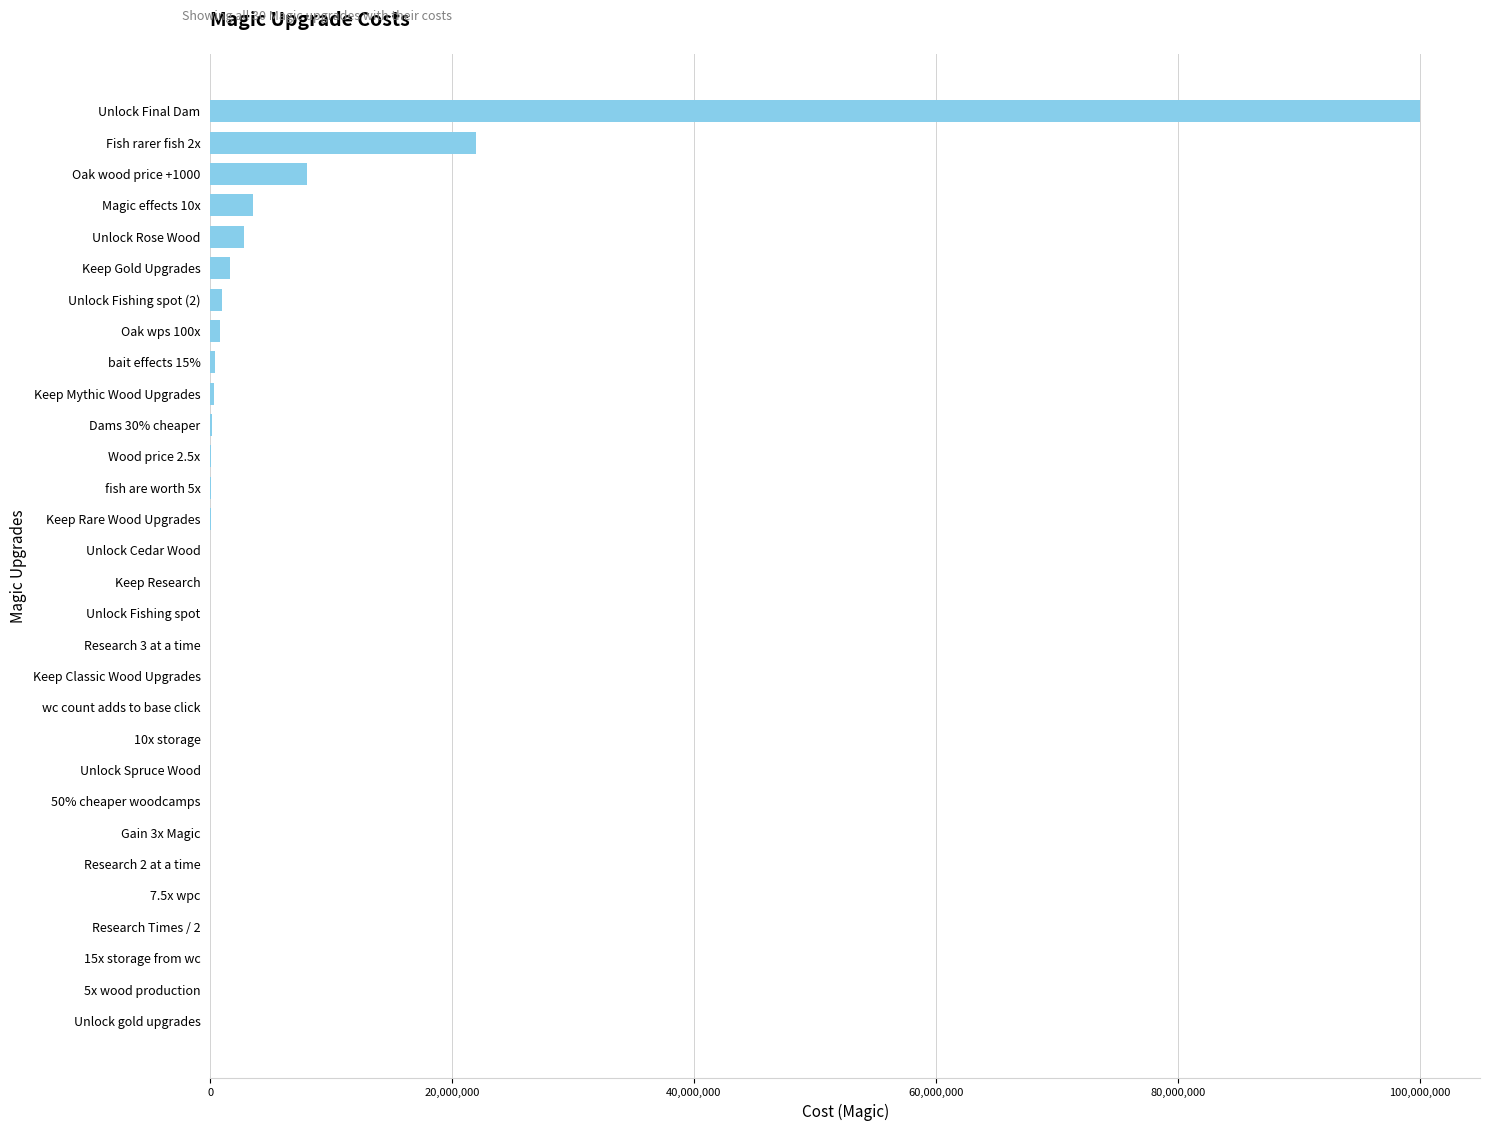

Where is the data nearest to the value 50000000?

Fish rarer fish 2x